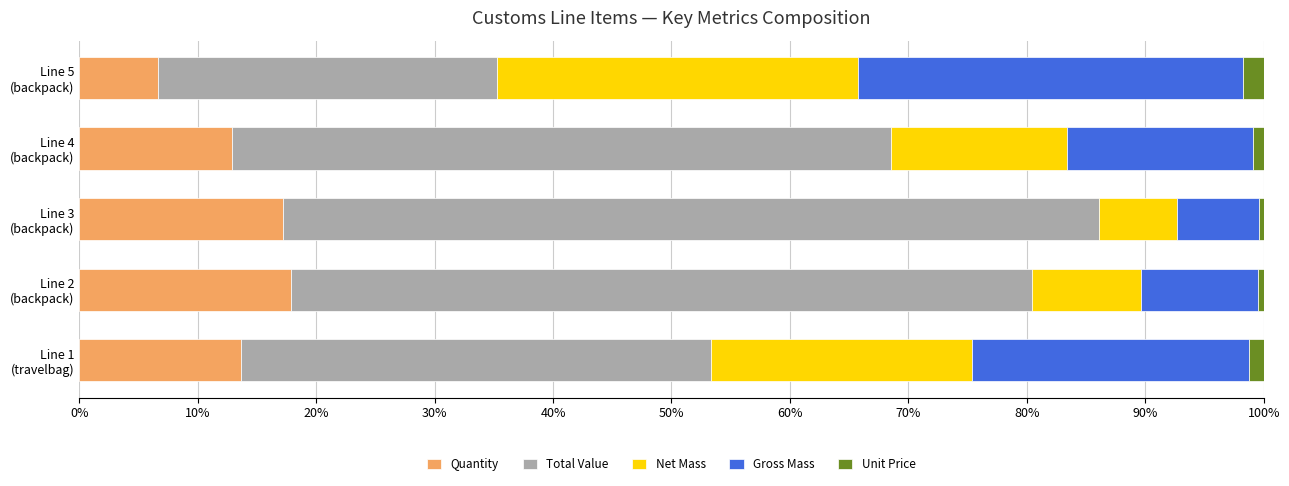

What is the minimum value for Quantity?

6.7